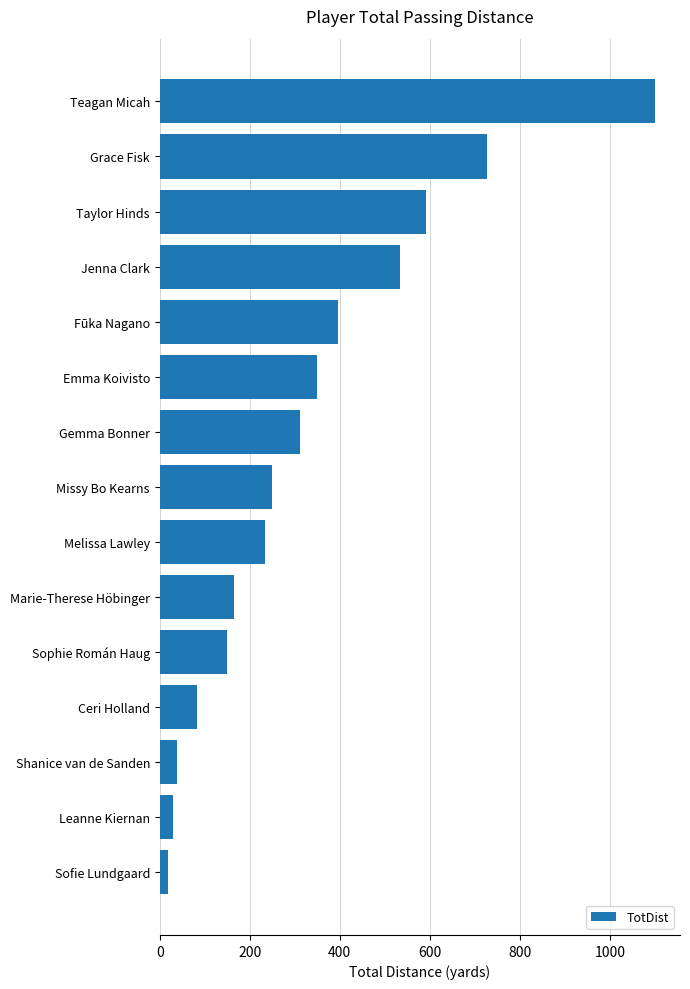

What value does the data have at Fūka Nagano, to the nearest 100?

400